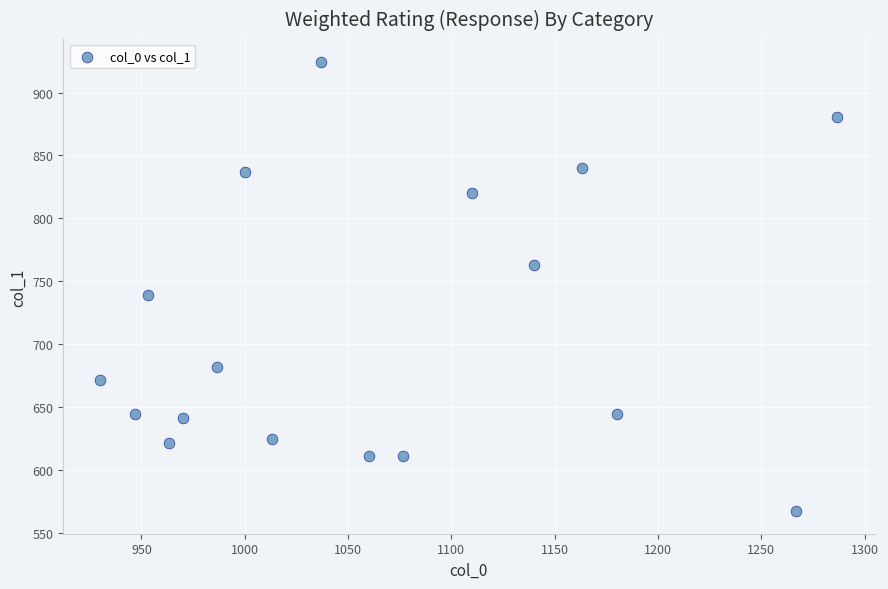

What is the range of X values (max minus min)?

356.7